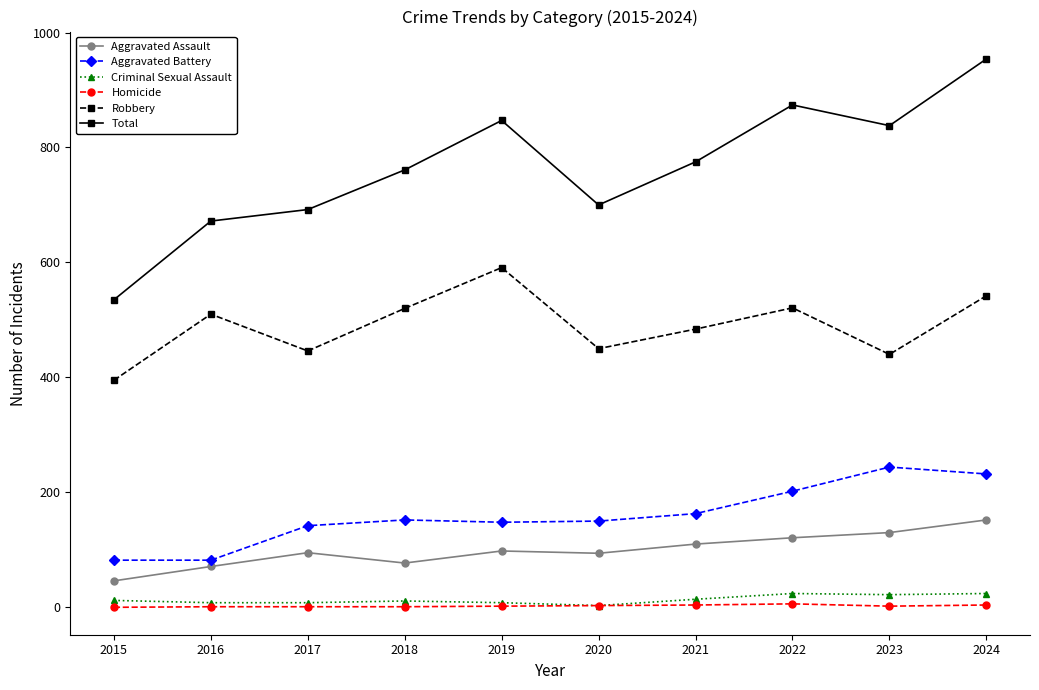

What is the greatest value displayed?

954